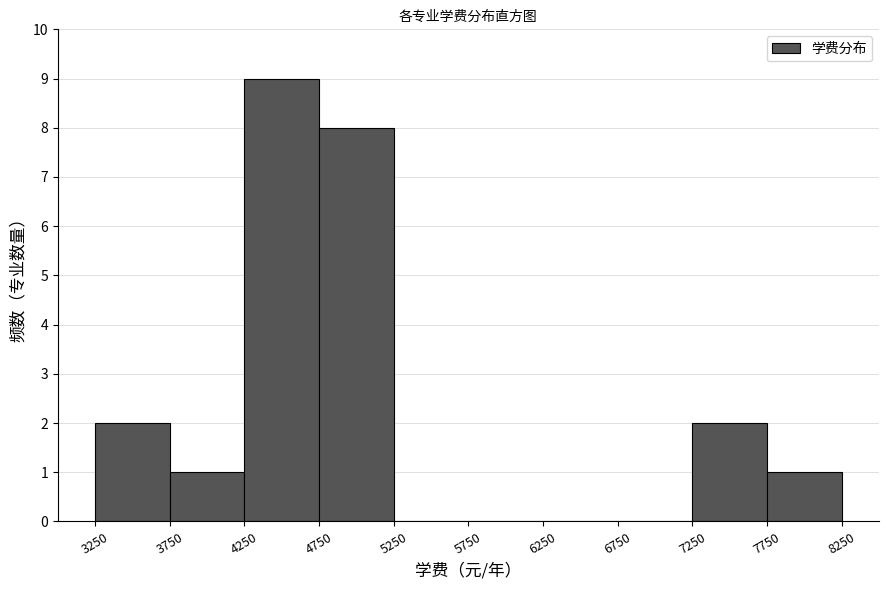

Reading left to right, list every bar in this chart as the range it spans on the x-axis followed by its height. The values are not printed on the chart, so give them approximately, as read against the axis.

3250 to 3750: 2
3750 to 4250: 1
4250 to 4750: 9
4750 to 5250: 8
5250 to 5750: 0
5750 to 6250: 0
6250 to 6750: 0
6750 to 7250: 0
7250 to 7750: 2
7750 to 8250: 1